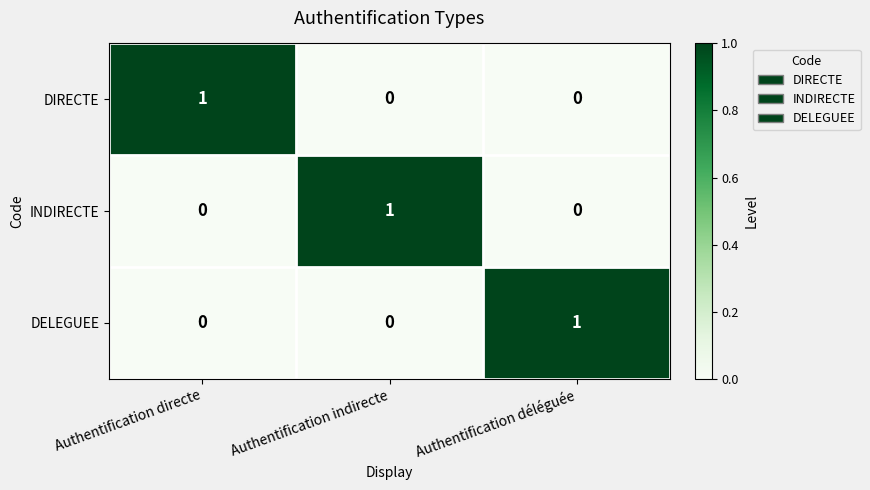

Which category has the highest value in the DELEGUEE series?

Authentification déléguée